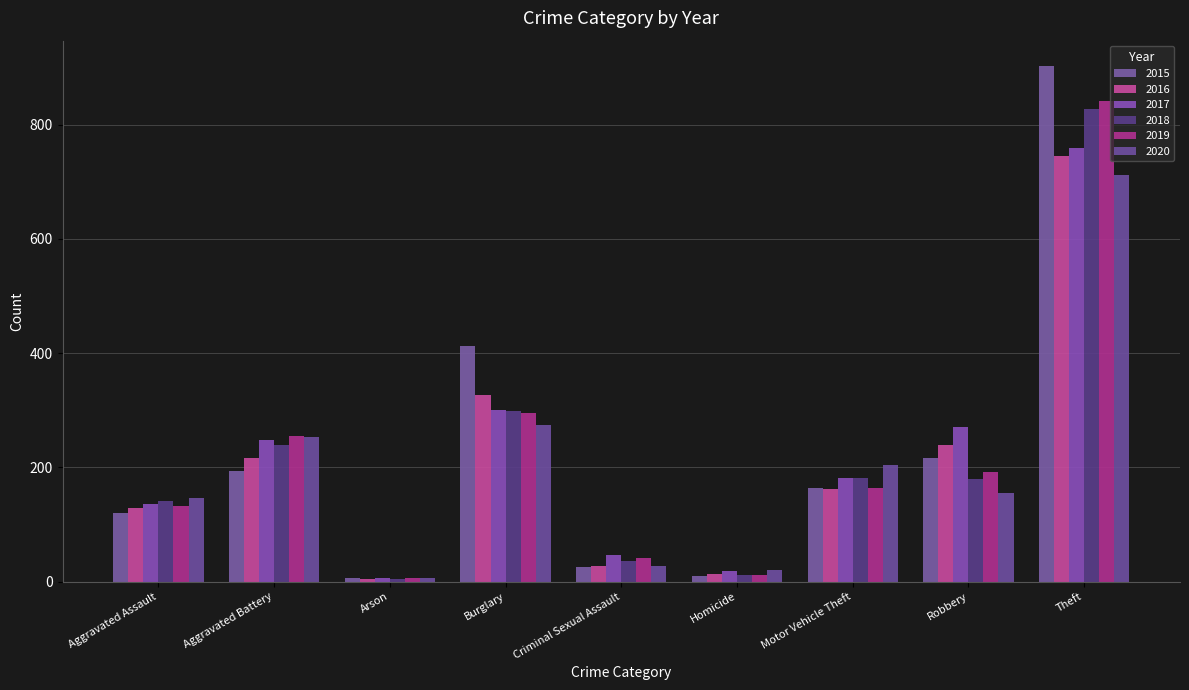

List the labels in order of 2020 value, largest first.

Theft, Burglary, Aggravated Battery, Motor Vehicle Theft, Robbery, Aggravated Assault, Criminal Sexual Assault, Homicide, Arson